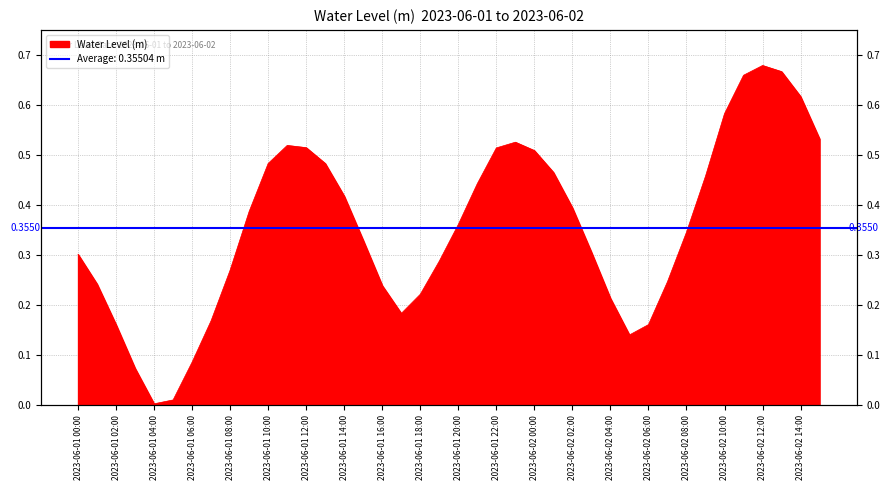

What is the difference between the maximum and second lowest values?

0.7